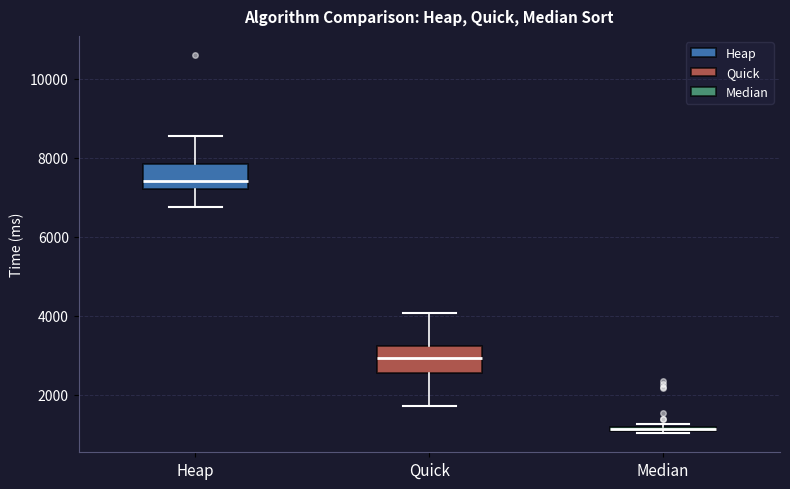

Which box has the lowest median line?

Median